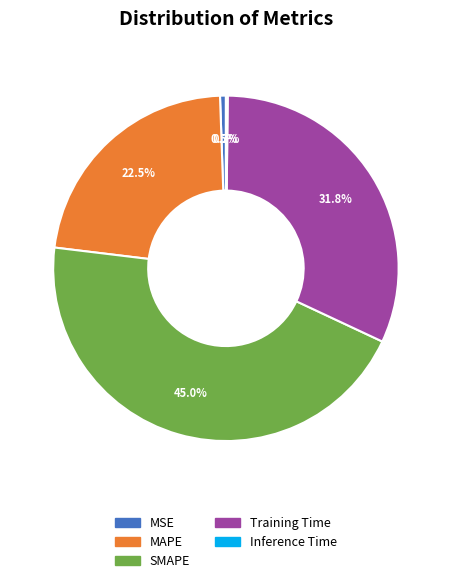

To the nearest percent, what is the difference between the Training Time and SMAPE slice percentages?

13%